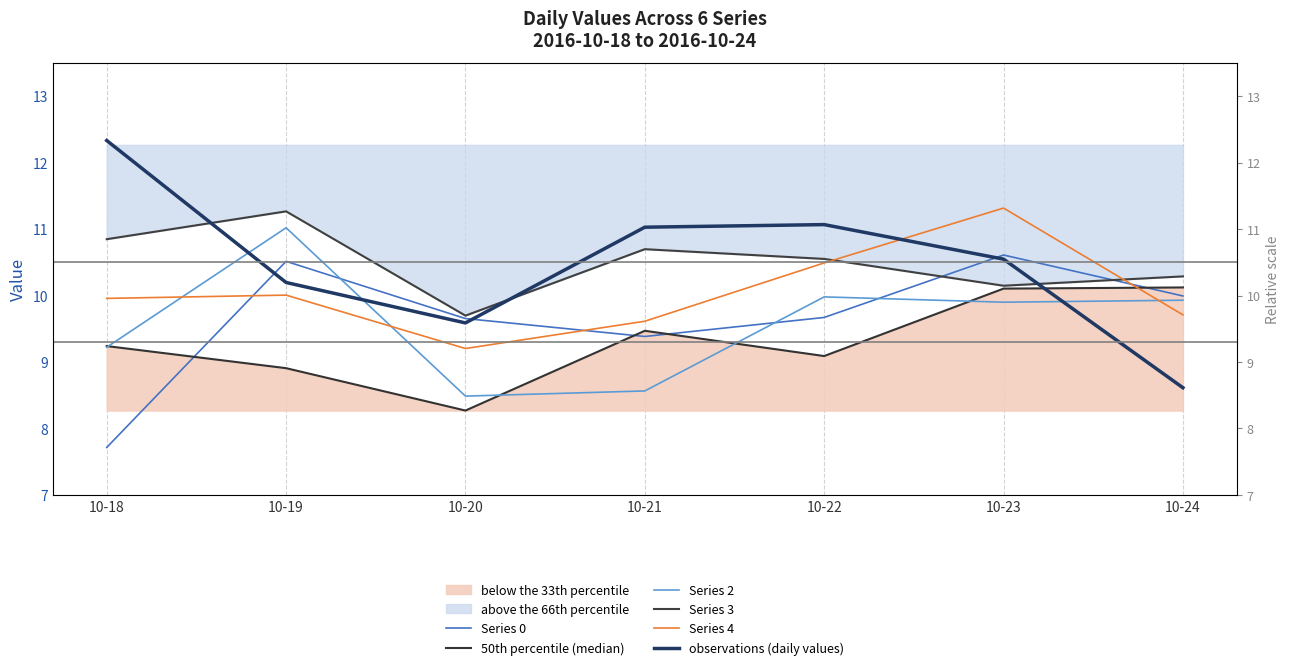

What is the difference between the maximum and minimum values in the observations (daily values) series?

3.7